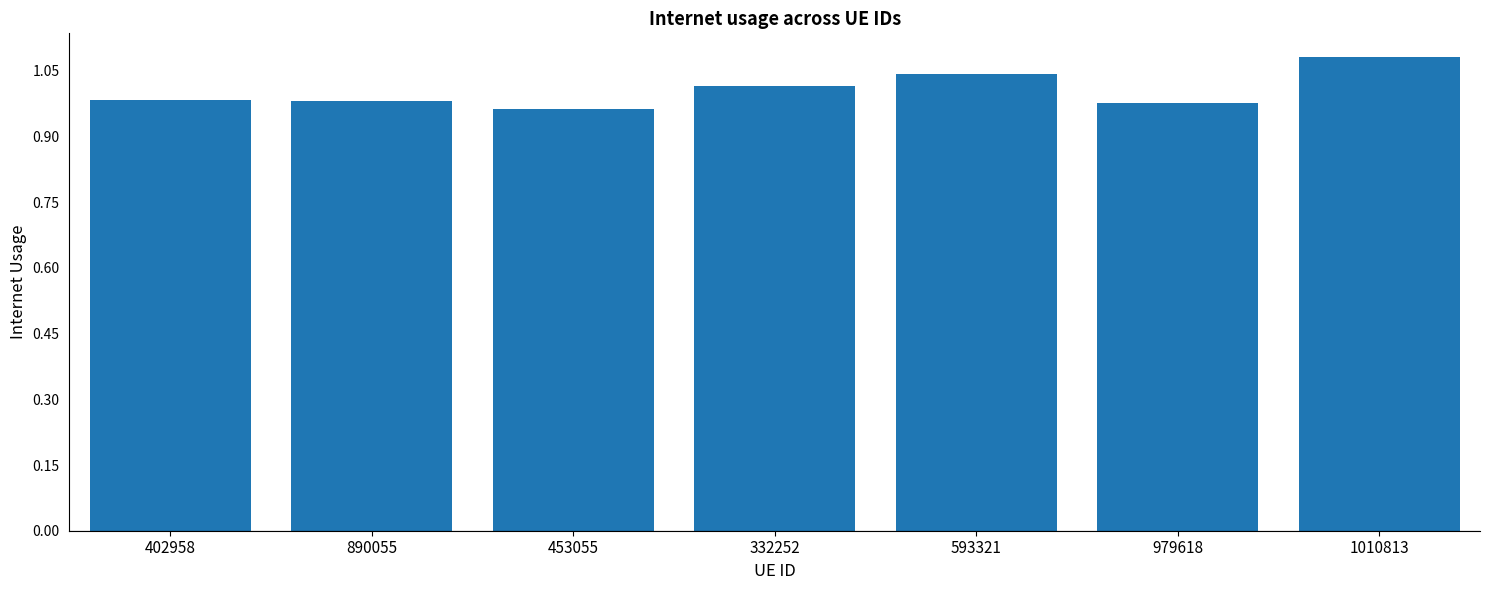

Does the chart contain any negative values?

No